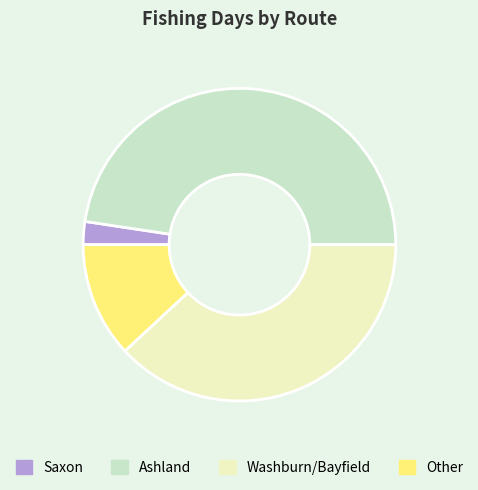

Is it true that Other is 26% of the pie?

False